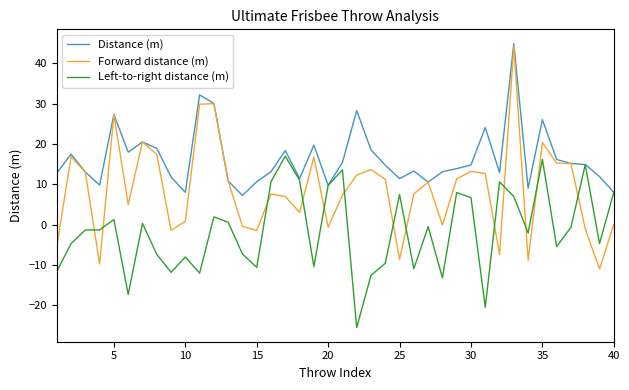

How many categories are shown in the chart?

40